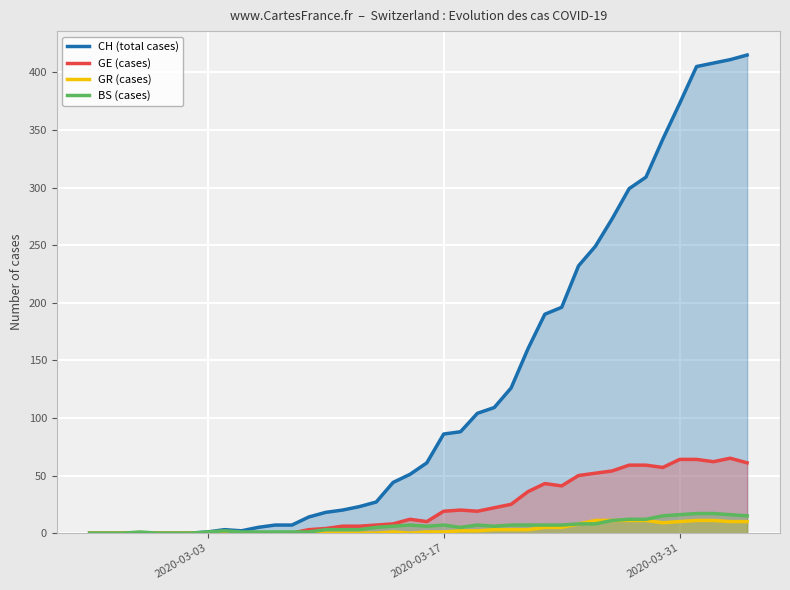

What is the greatest value displayed?

415